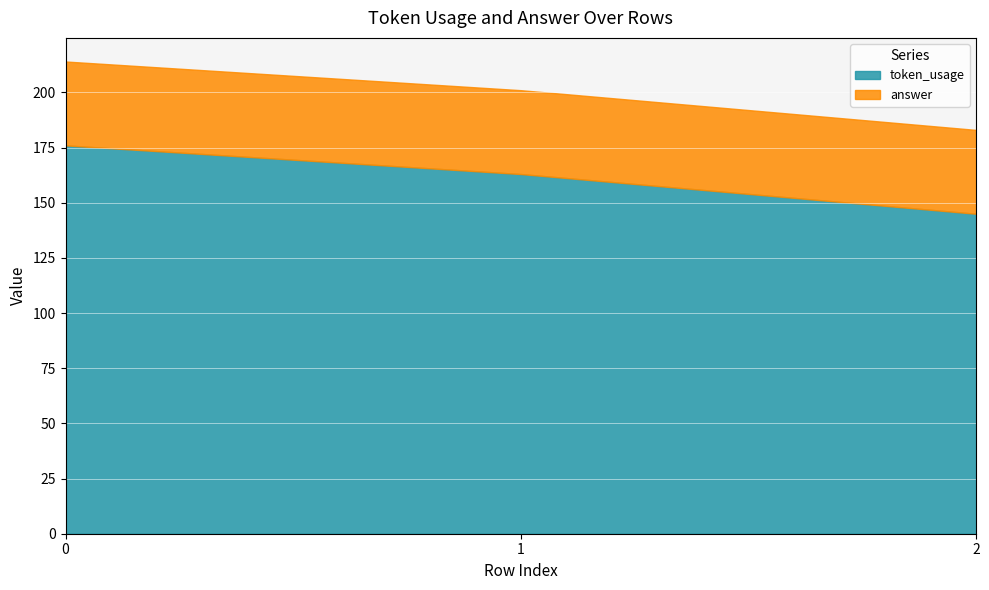

Between 1 and 2, which series saw the biggest shift?

token_usage